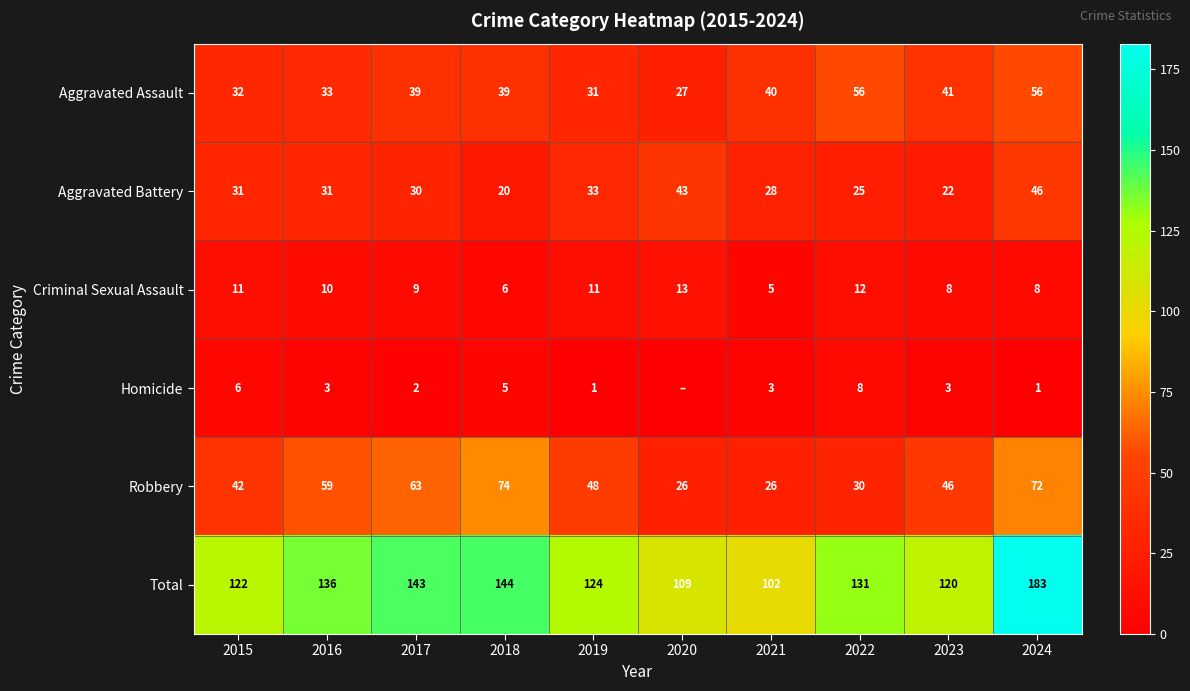

What is the difference between the second highest and second lowest values in the Criminal Sexual Assault series?

6